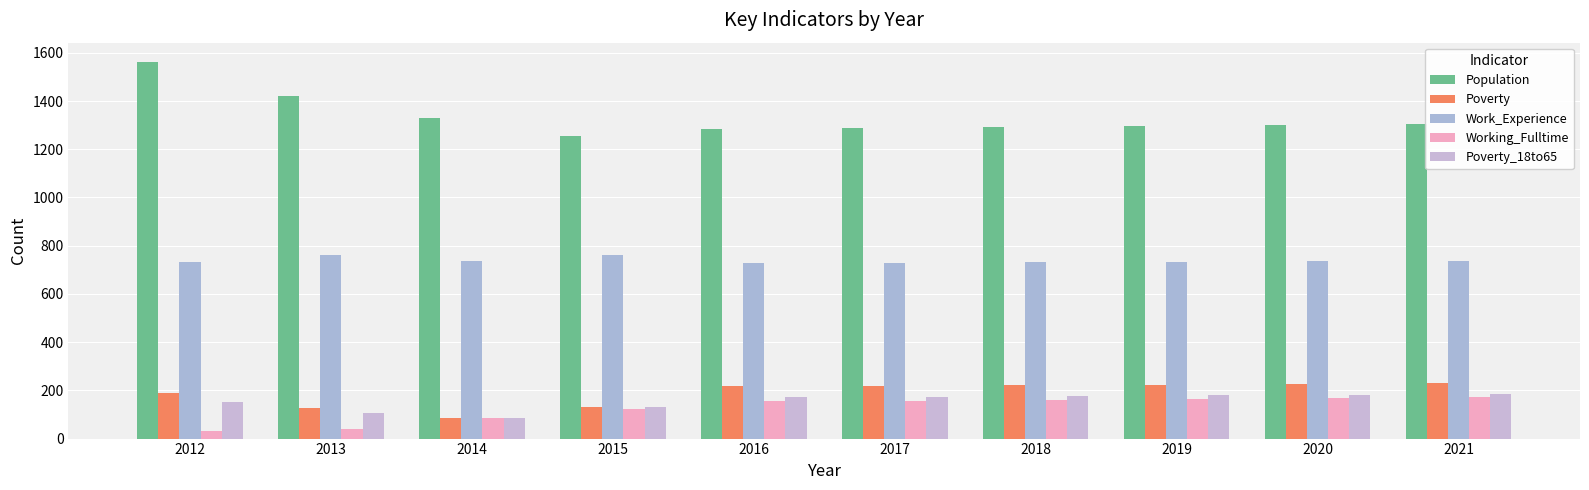

Rank the series at 2016 from lowest to highest value.

Working_Fulltime, Poverty_18to65, Poverty, Work_Experience, Population